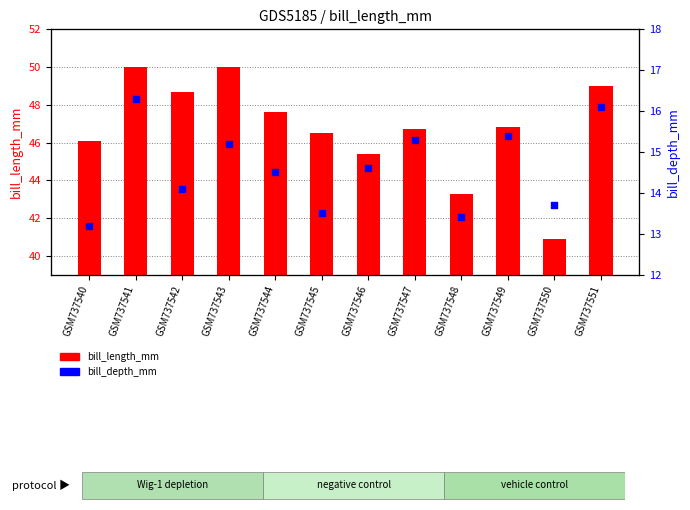

What is the total value across all series at GSM737546?

60.0